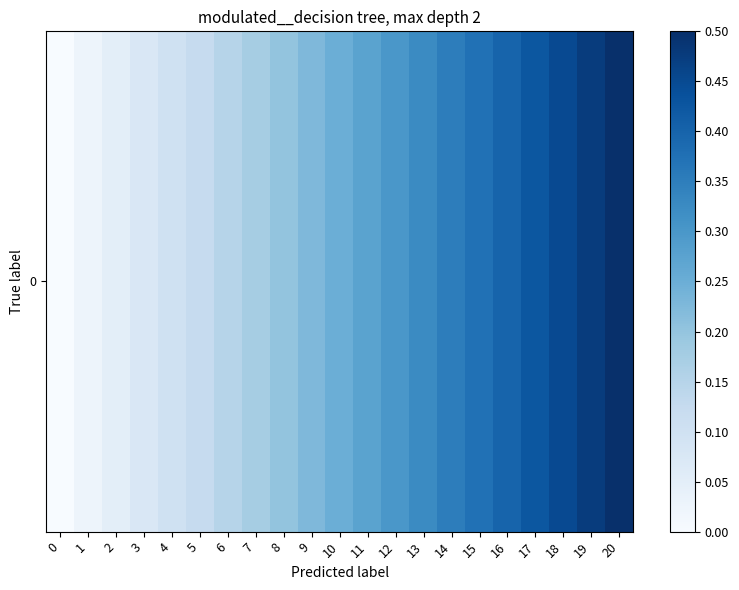

Reading left to right, extract all data points from this chart.

0=0.0	1=0.0	2=0.0	3=0.1	4=0.1	5=0.1	6=0.1	7=0.2	8=0.2	9=0.2	10=0.2	11=0.3	12=0.3	13=0.3	14=0.3	15=0.4	16=0.4	17=0.4	18=0.4	19=0.5	20=0.5